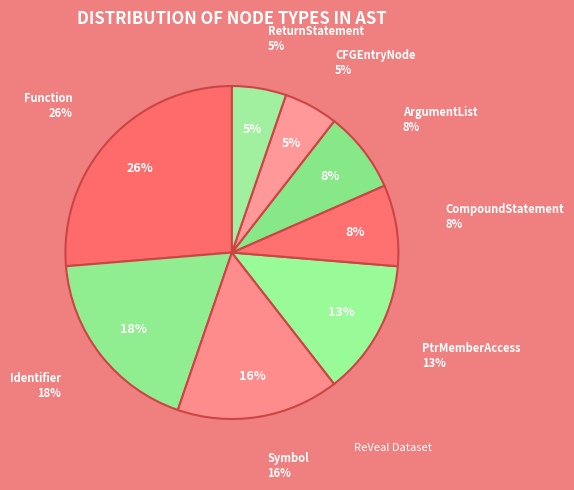

To the nearest percent, what is the difference between the largest and smallest slice percentages?

21%